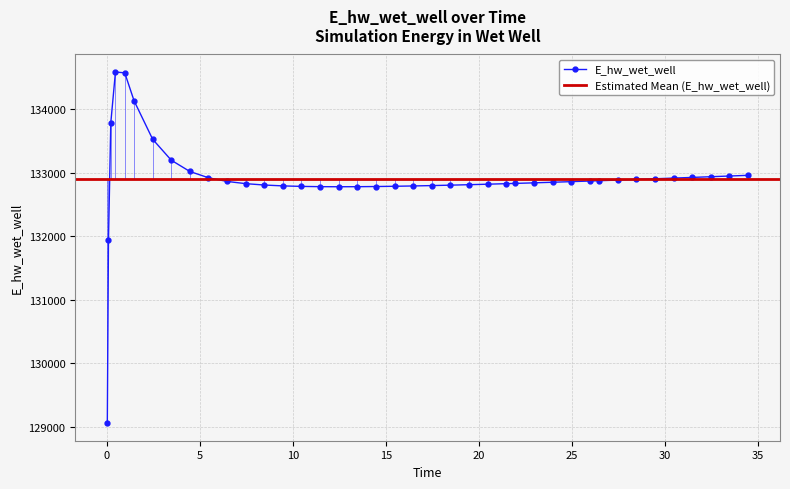

What is the difference between the second highest and second lowest values?

2634.2